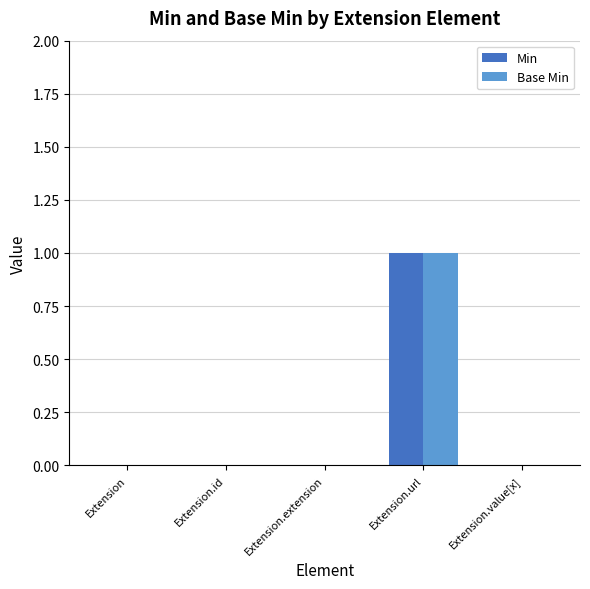

How many groups of bars are there?

5